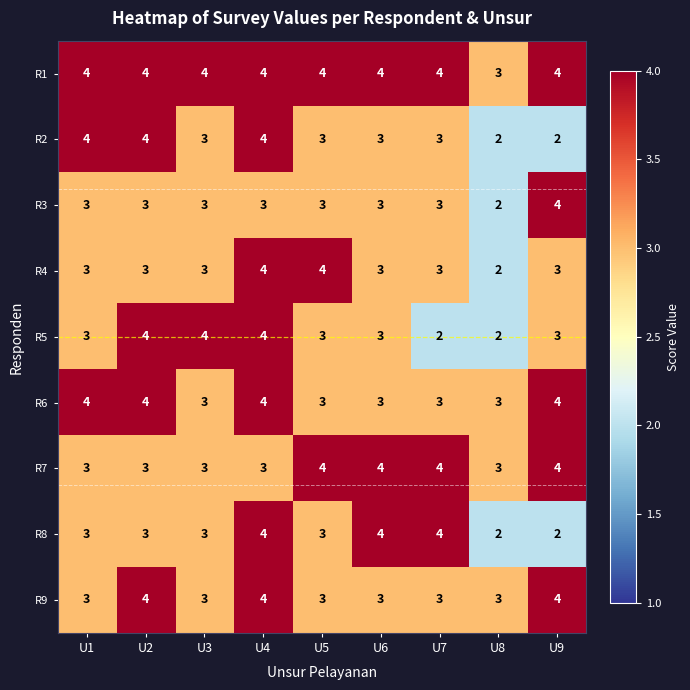

What value does the R7 series have at U8?

3